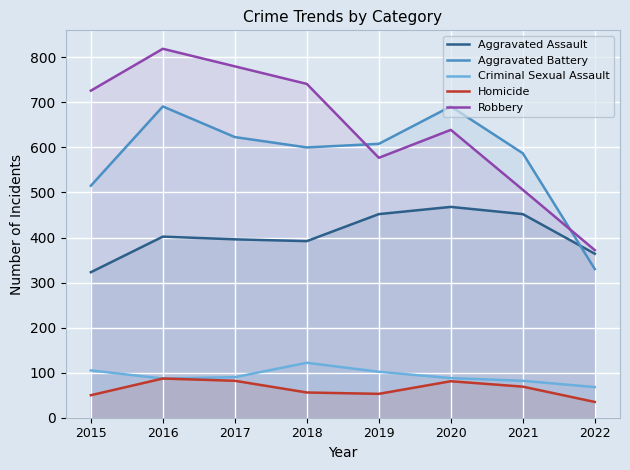

Reading left to right, what are all the values shown in this chart?

Aggravated Assault: 2015=323	2016=402	2017=396	2018=392	2019=452	2020=468	2021=452	2022=364
Aggravated Battery: 2015=515	2016=691	2017=623	2018=600	2019=608	2020=691	2021=587	2022=330
Criminal Sexual Assault: 2015=105	2016=87	2017=90	2018=122	2019=102	2020=88	2021=82	2022=68
Homicide: 2015=50	2016=87	2017=82	2018=56	2019=53	2020=81	2021=69	2022=35
Robbery: 2015=726	2016=819	2017=780	2018=741	2019=577	2020=639	2021=506	2022=372